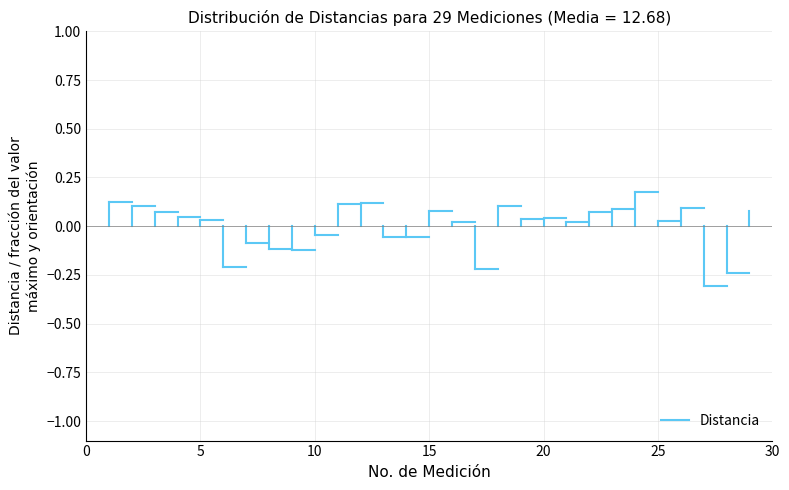

Which has a higher value, 0 or 5?

5